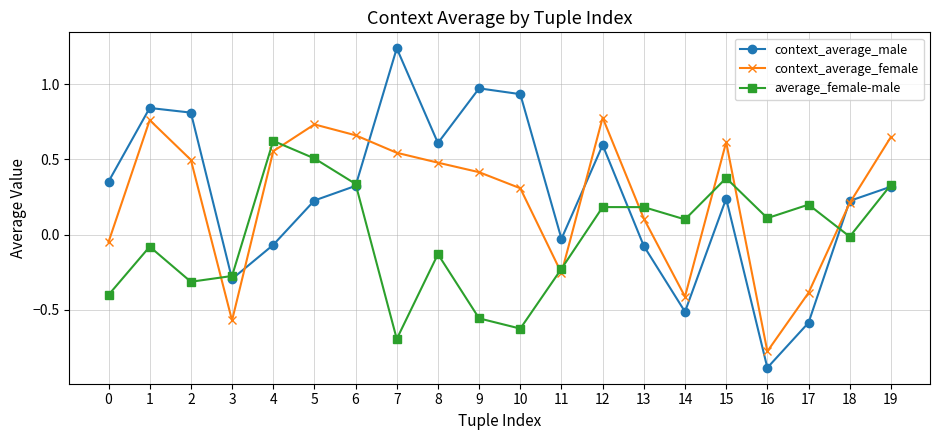

How many data points does each series have?

20